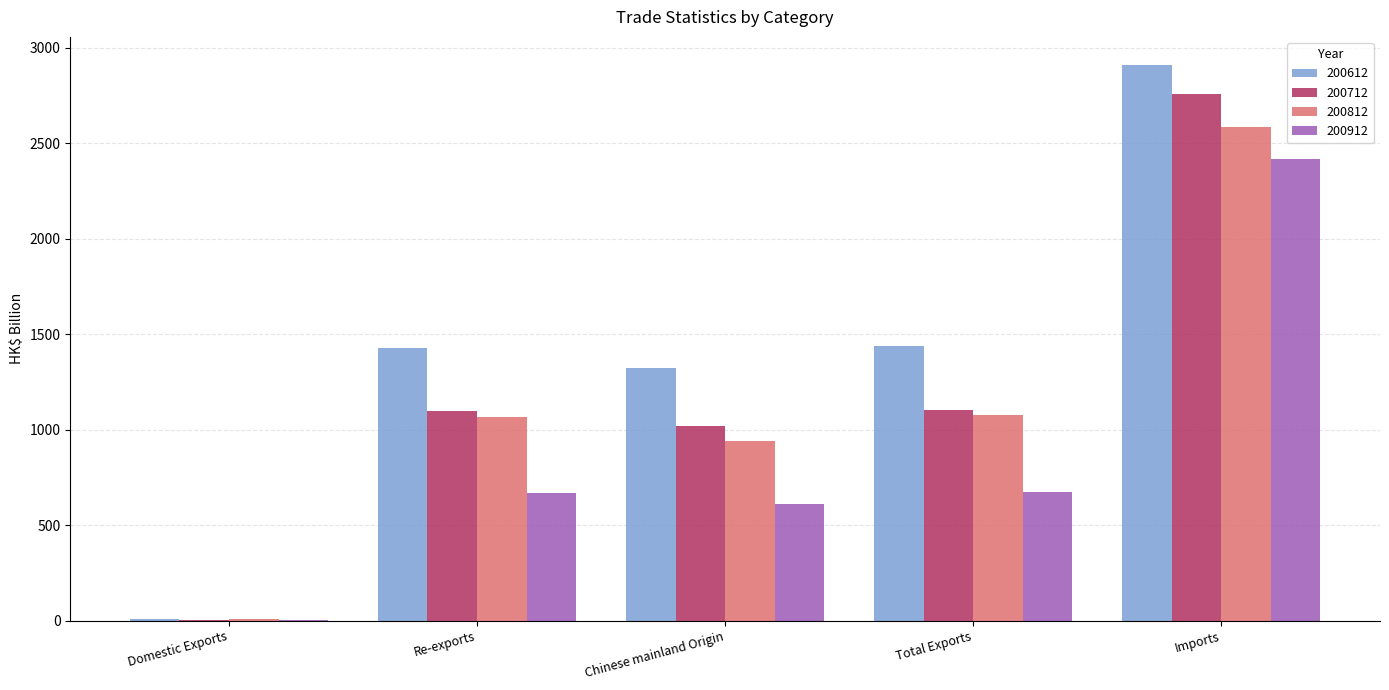

What is the sum of the 200712 values at Total Exports and Imports?

3861.3